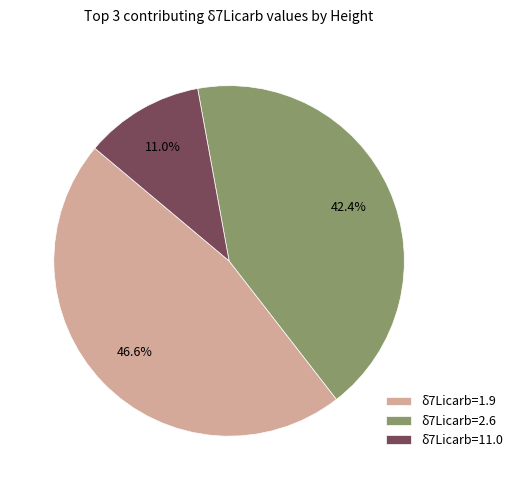

Which slice is the largest?

δ7Licarb=1.9